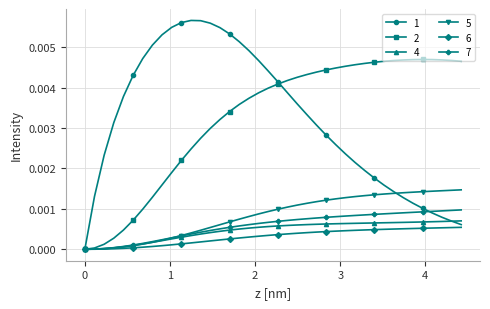

Rank the series by their maximum value, from highest to lowest.

1, 2, 5, 7, 4, 6